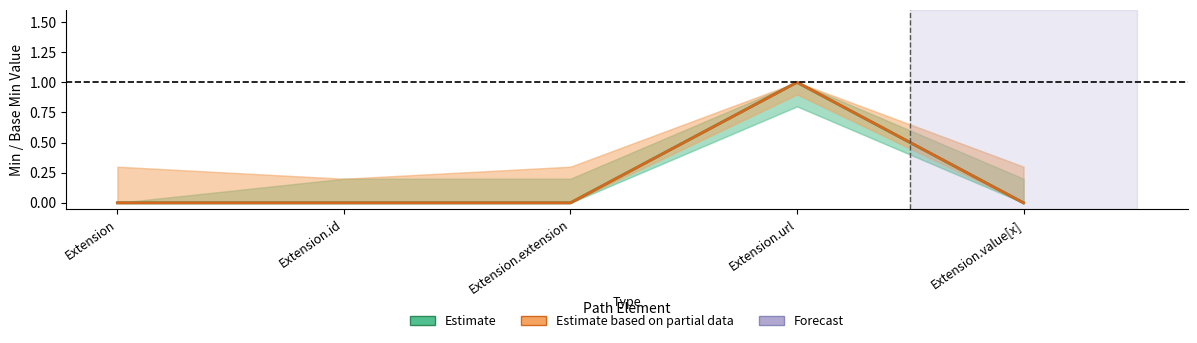

Which category has the highest value across all series?

Extension.url